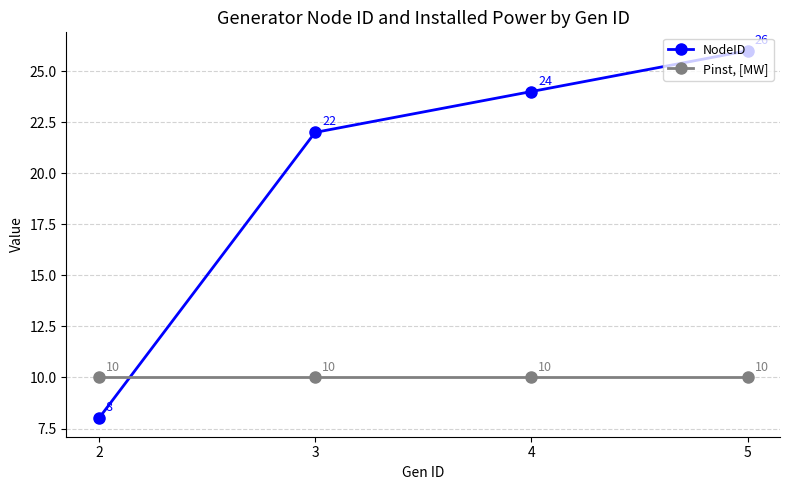

True or false: NodeID has more than 2 points higher than both neighbors.

False